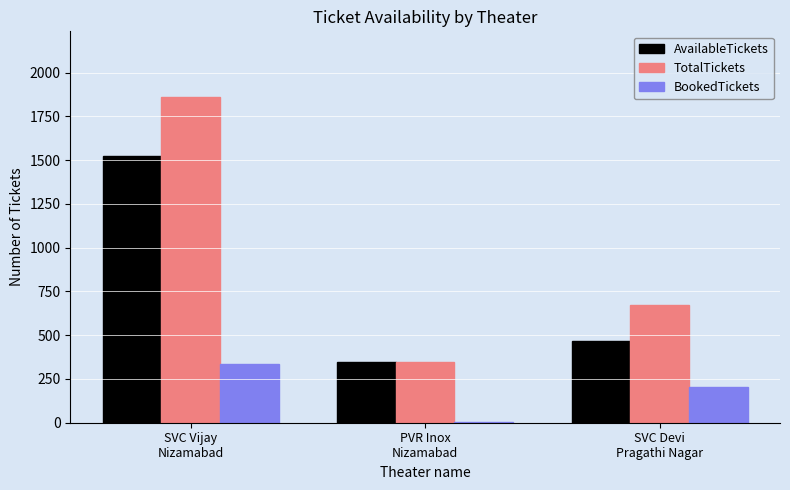

What is the total value across all series at PVR Inox
Nizamabad?

698